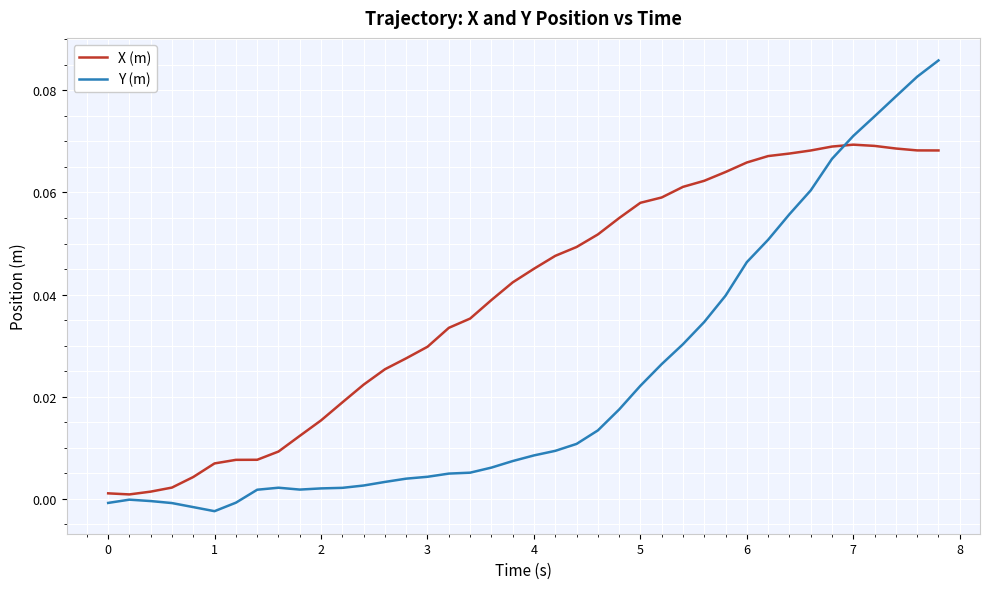

True or false: Y (m) has more than 0 points higher than both neighbors.

True